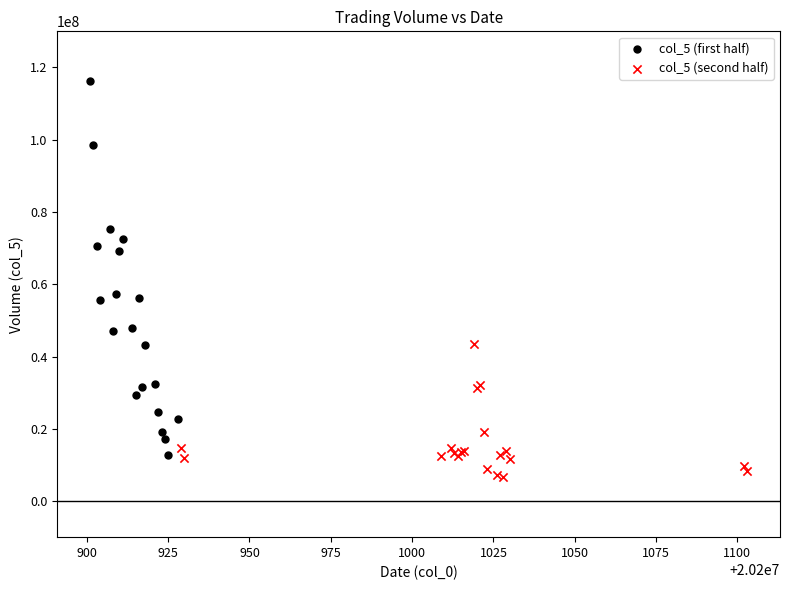

Which series reaches the minimum Y coordinate?

col_5 (second half)